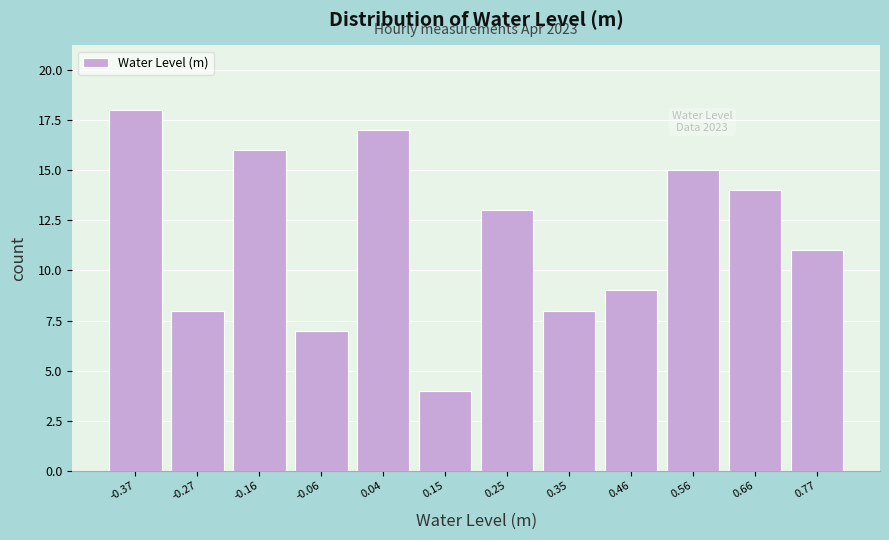

Which range on the x-axis has the tallest bar?

-0.42 to -0.32